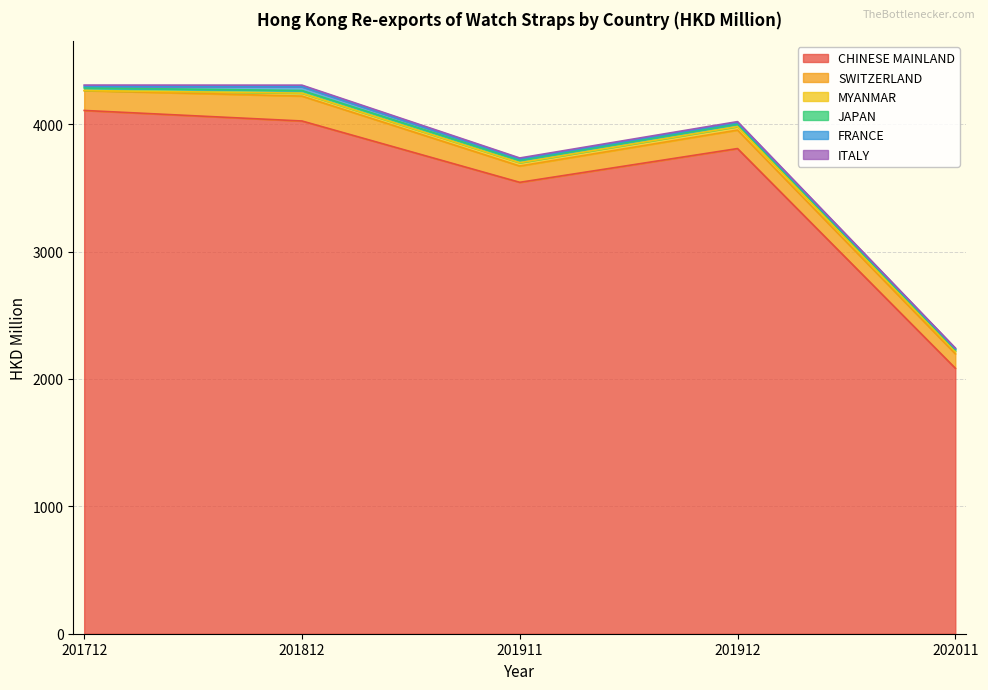

True or false: MYANMAR and CHINESE MAINLAND cross at least once.

False